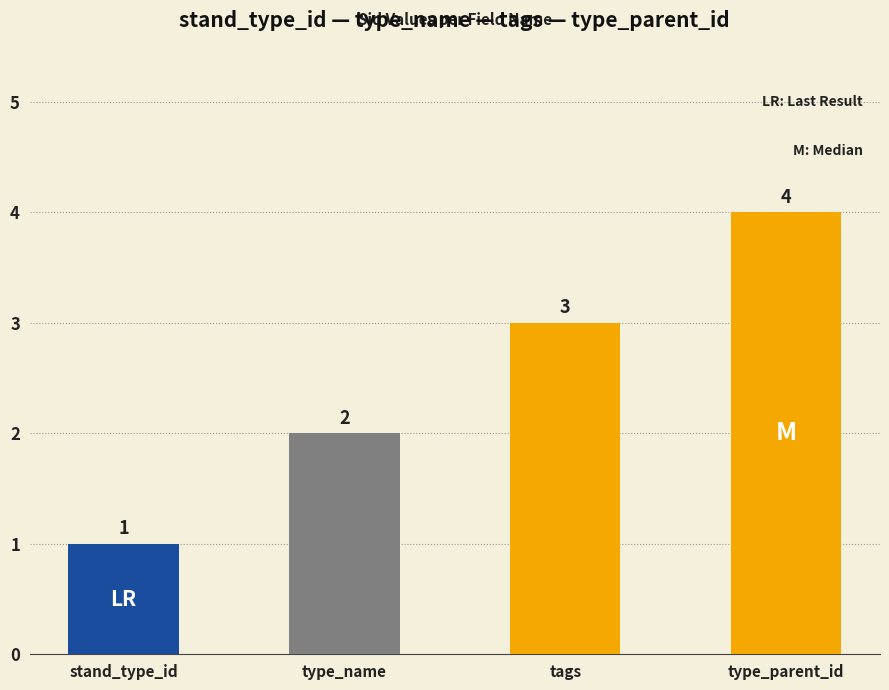

Reading right to left, list all the values displayed in this chart.

4	3	2	1